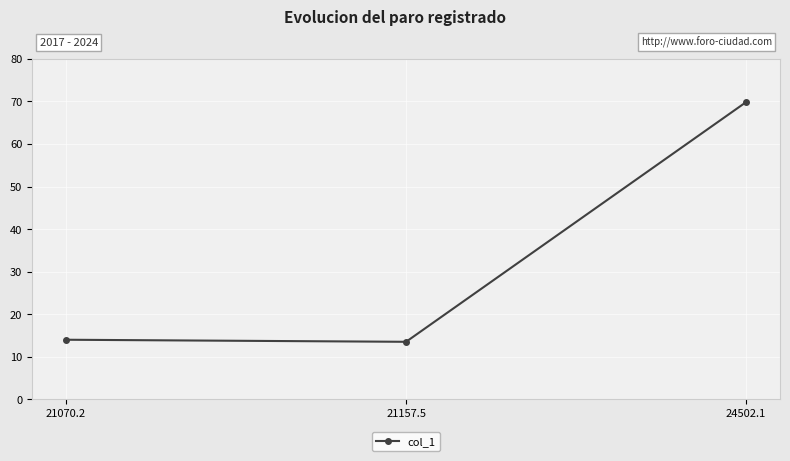

The chart shows a value of 23.4 at 21070.2. True or false?

False